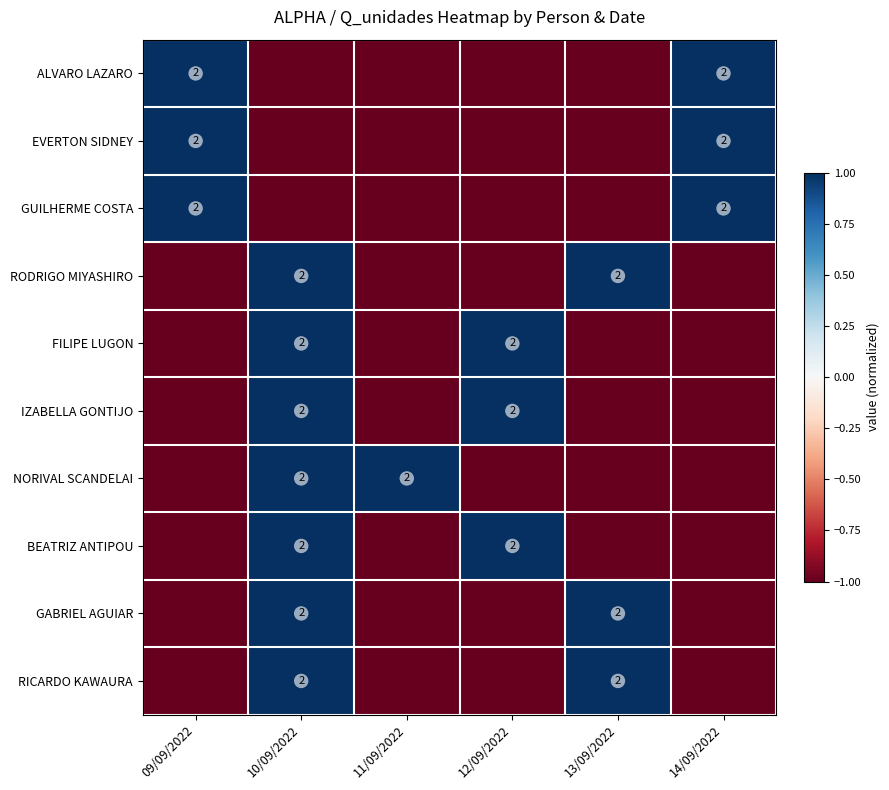

What is the sum of the NORIVAL SCANDELAI values at 10/09/2022 and 11/09/2022?

4